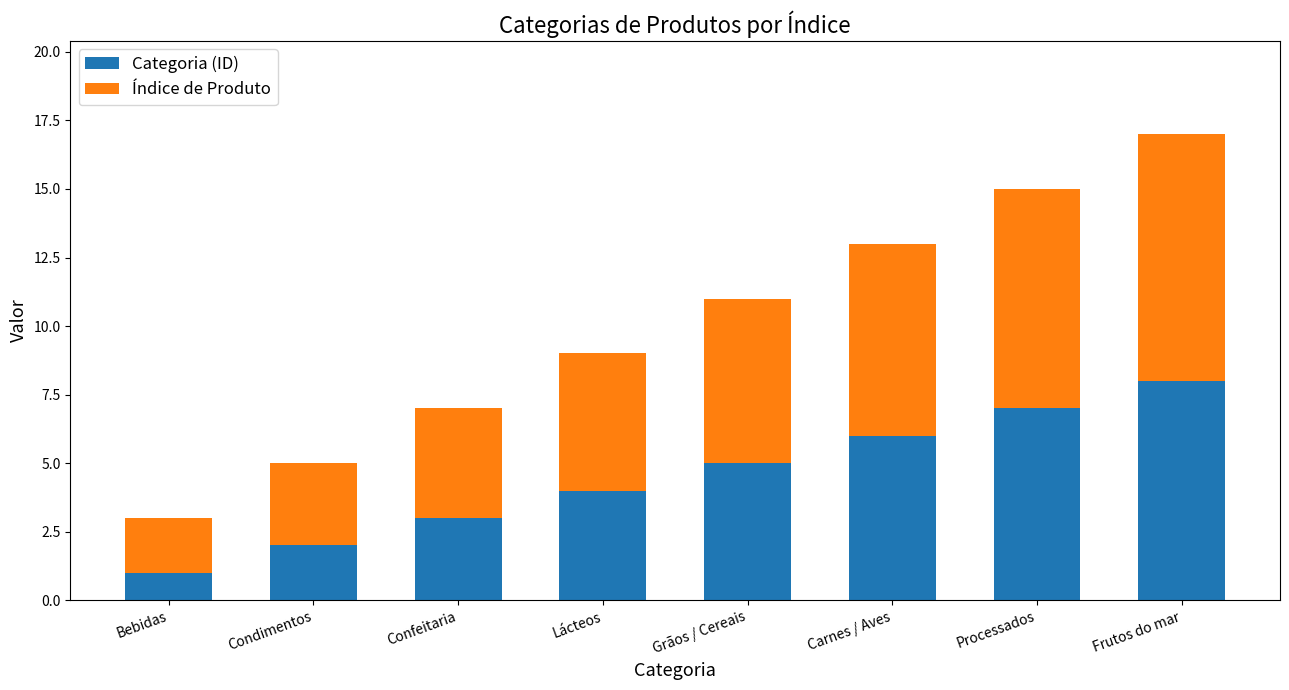

What is the value of the Categoria (ID) bar at the 4th from the left?

4